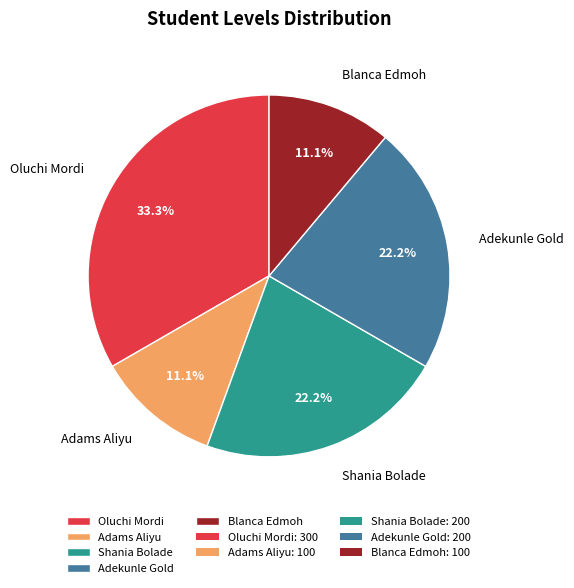

Which category has the biggest portion of the pie?

Oluchi Mordi